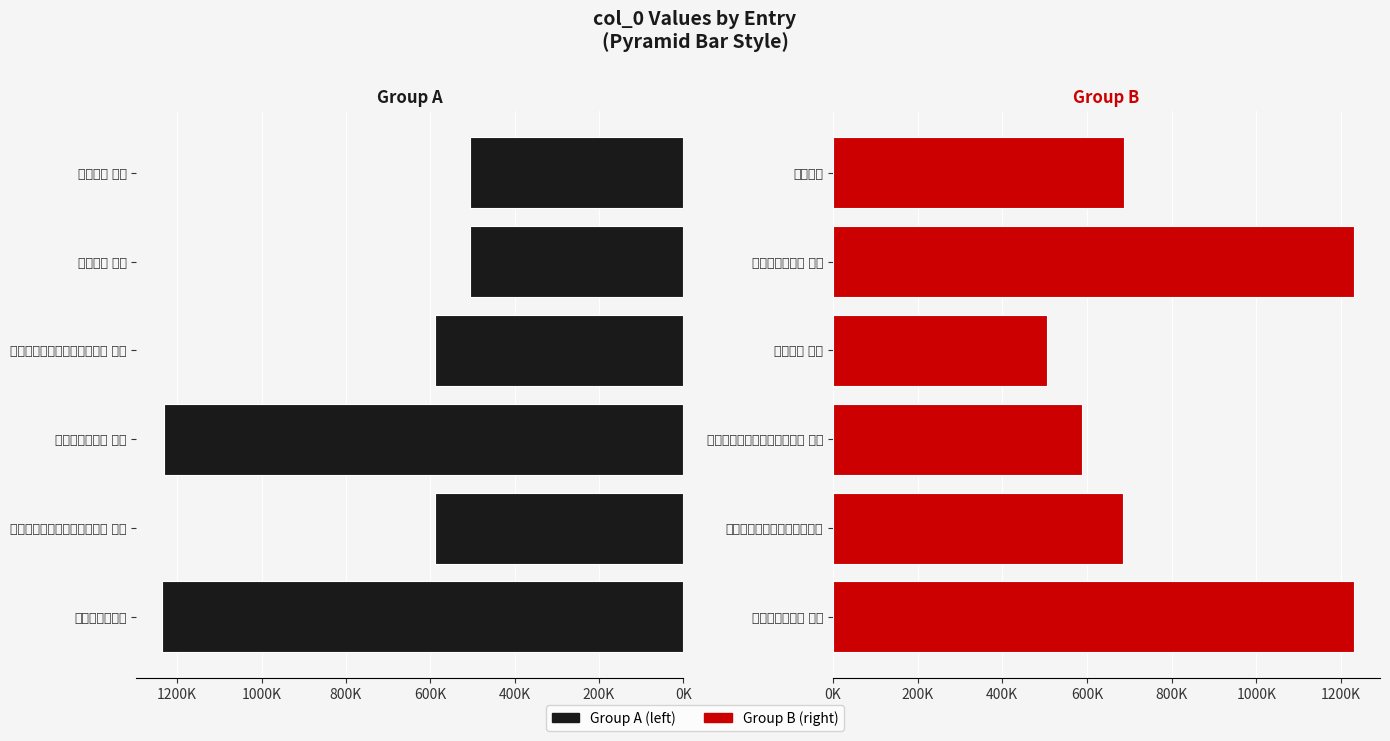

Does the chart contain any negative values?

No